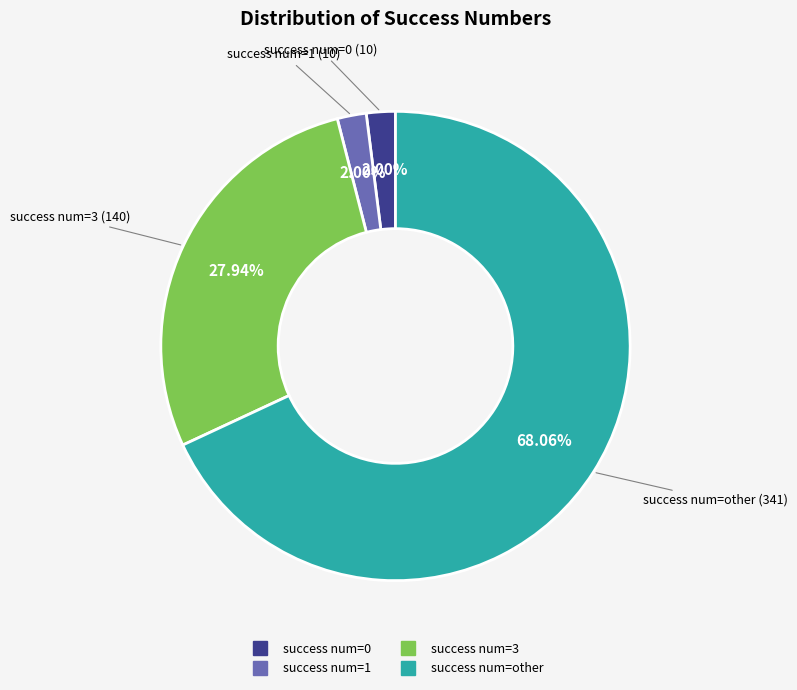

Does any single category account for the majority?

Yes